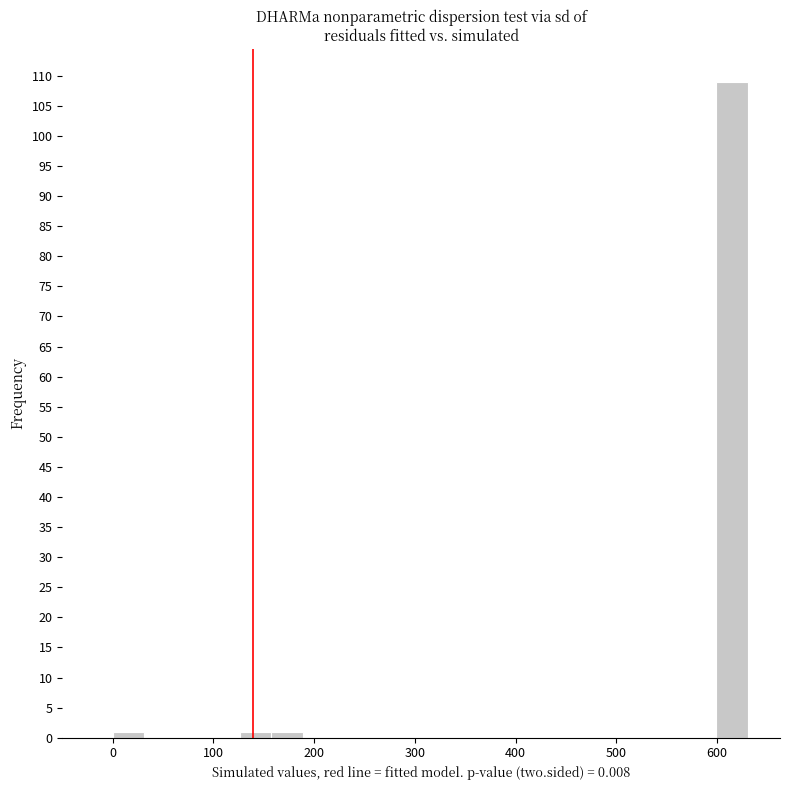

Around what value on the x-axis is the tallest bar? Give the approximate position of its centre, as read against the axis.

620